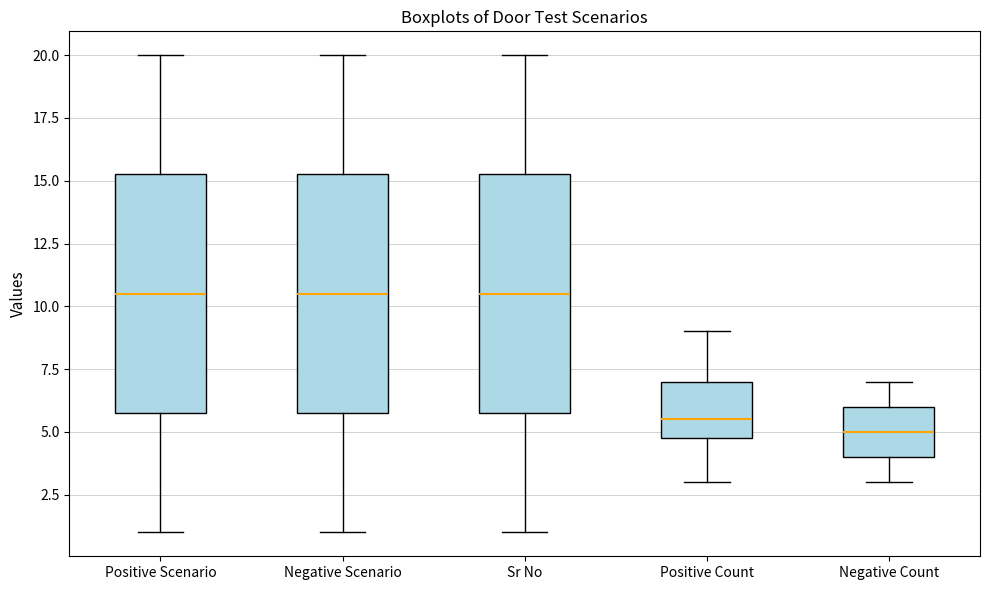

Which box has the lowest median line?

Negative Count